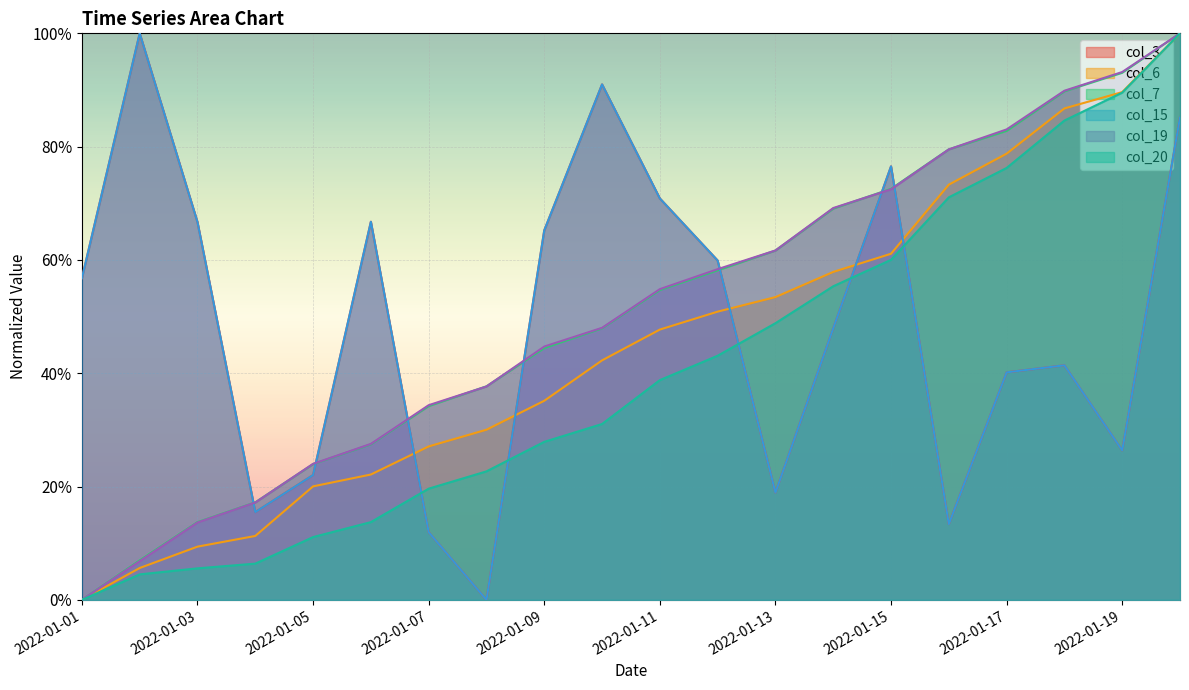

The value of col_20 at 2022-01-08 is 0.1. True or false?

False